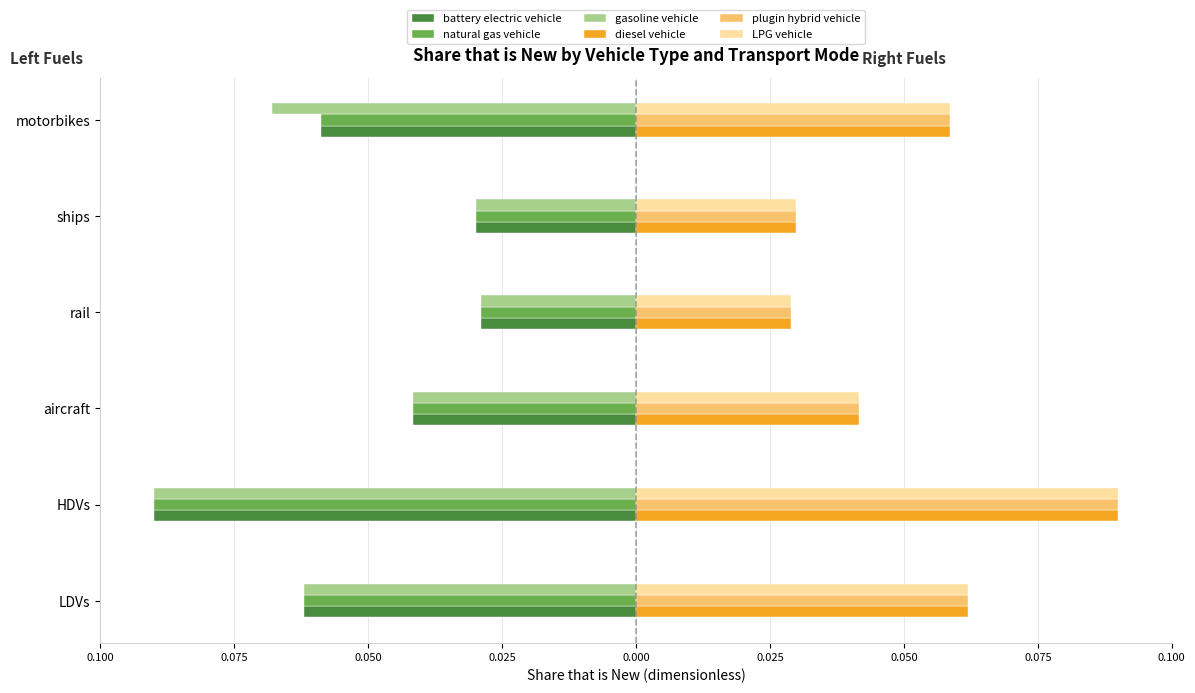

What are all the series names shown in the legend?

battery electric vehicle, natural gas vehicle, gasoline vehicle, diesel vehicle, plugin hybrid vehicle, LPG vehicle